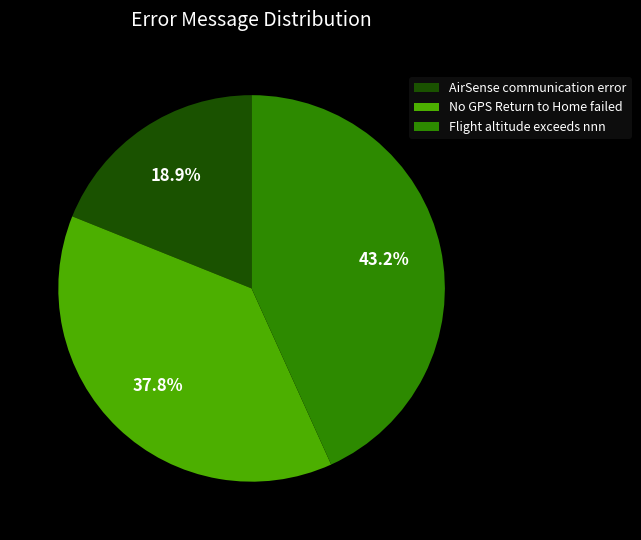

Is there any slice that represents more than half of the pie?

No